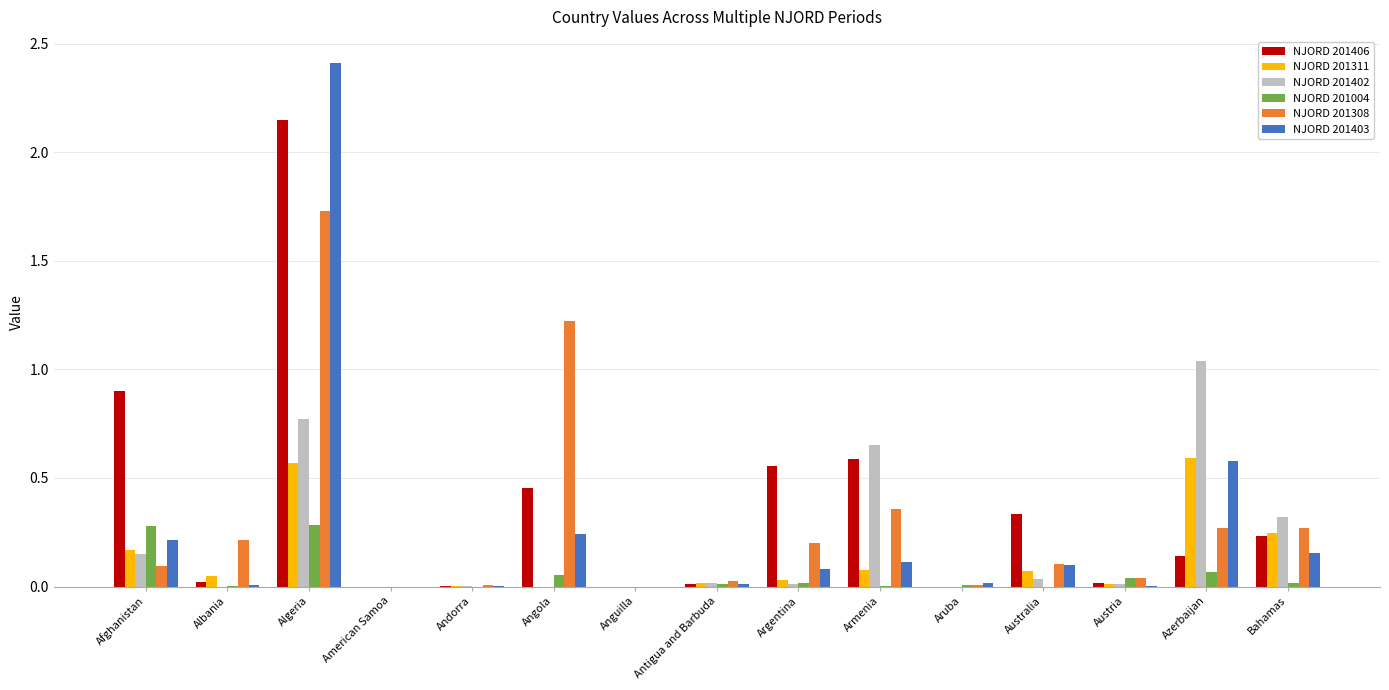

Between American Samoa and Australia, which series saw the biggest shift?

NJORD 201406